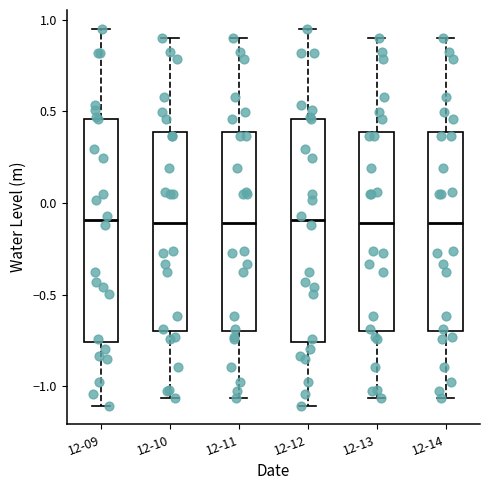

Reading left to right, read every box against the y-axis: the position of its median line, the range the box covers, and the ends of its whiskers. The values are not printed on the chart, so give them approximately, as read against the axis.

12-09: median -0.10, box -0.75 to 0.45, whiskers -1.10 to 0.95
12-10: median -0.10, box -0.70 to 0.40, whiskers -1.05 to 0.90
12-11: median -0.10, box -0.70 to 0.40, whiskers -1.05 to 0.90
12-12: median -0.10, box -0.75 to 0.45, whiskers -1.10 to 0.95
12-13: median -0.10, box -0.70 to 0.40, whiskers -1.05 to 0.90
12-14: median -0.10, box -0.70 to 0.40, whiskers -1.05 to 0.90